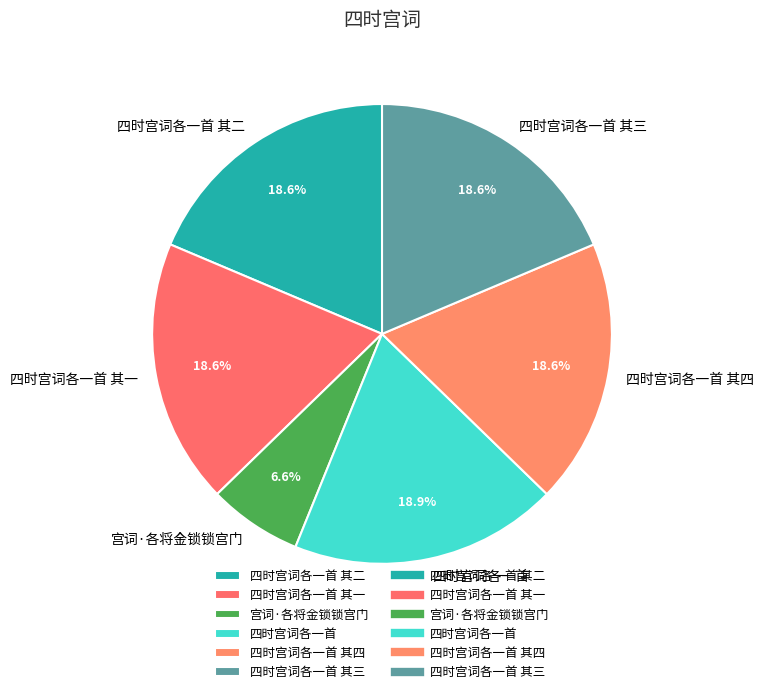

How much of the chart is everything except 四时宫词各一首 其三?

81.4%